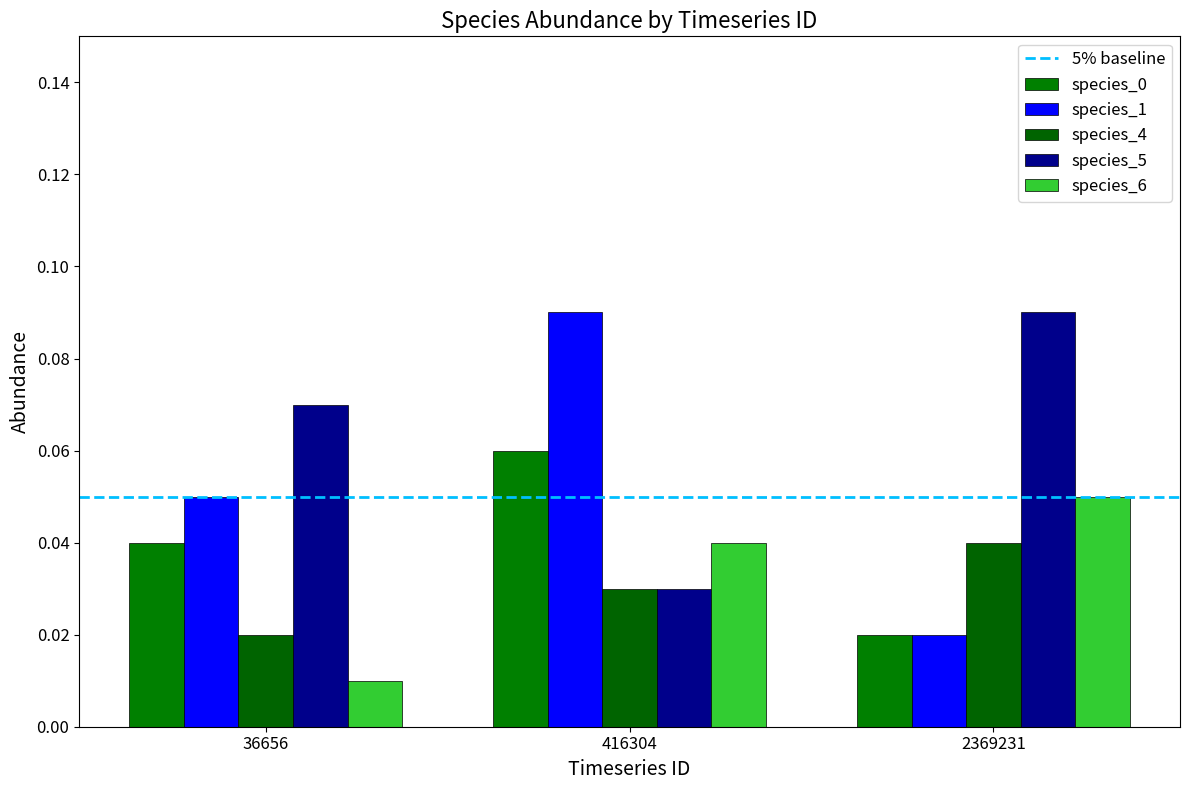

Count the number of categories in the chart.

3